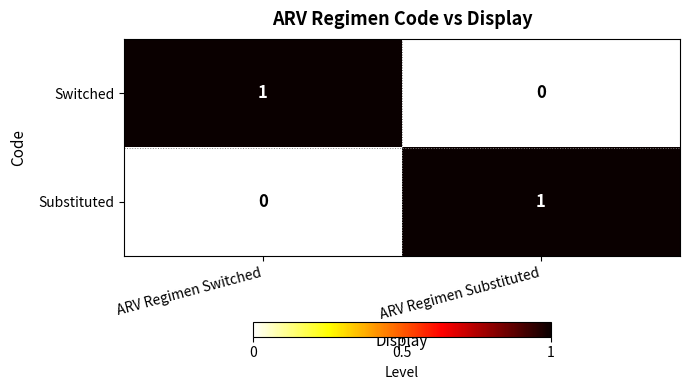

Is it true that Switched equals 0 at ARV Regimen Switched?

False